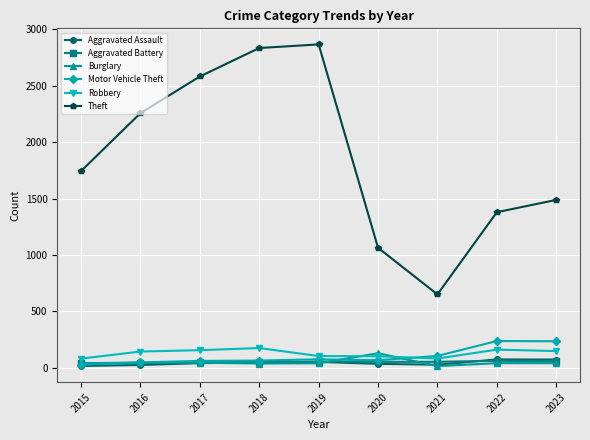

True or false: Aggravated Battery has more than 0 interior local peaks.

True